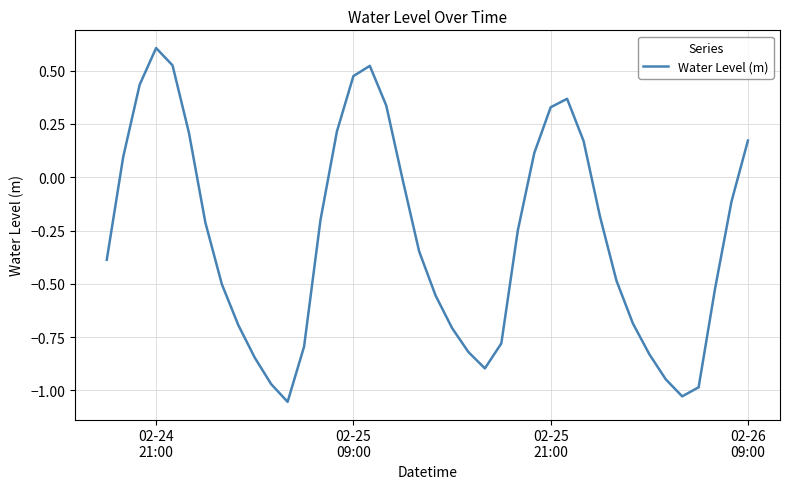

What is the maximum value shown in the chart?

0.6